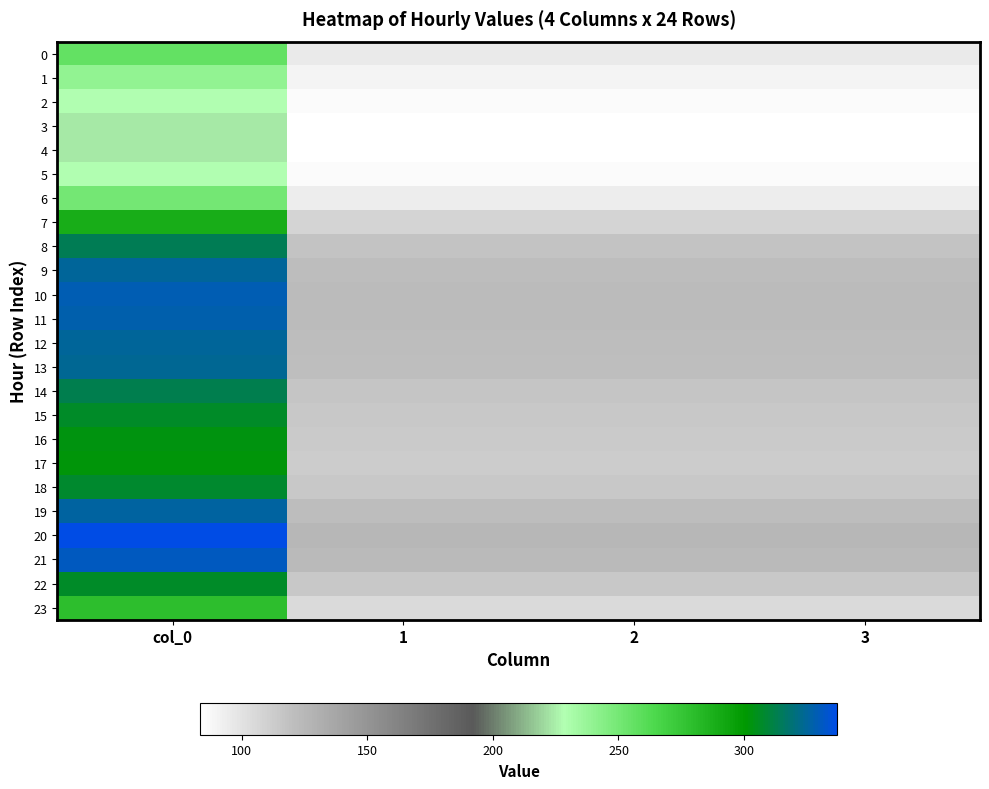

Reading right to left, transcribe all the data shown in this chart.

0: 3=95.8	2=95.8	1=95.8	col_0=256.5
1: 3=89.5	2=89.5	1=89.5	col_0=239.7
2: 3=85.4	2=85.4	1=85.4	col_0=228.7
3: 3=83.7	2=83.7	1=83.7	col_0=224.1
4: 3=83.4	2=83.4	1=83.4	col_0=223.3
5: 3=85.4	2=85.4	1=85.4	col_0=228.7
6: 3=93.7	2=93.7	1=93.7	col_0=250.9
7: 3=107.9	2=107.9	1=107.9	col_0=289.1
8: 3=117.3	2=117.3	1=117.3	col_0=314.1
9: 3=121.2	2=121.2	1=121.2	col_0=324.7
10: 3=122.7	2=122.7	1=122.7	col_0=328.7
11: 3=122.4	2=122.4	1=122.4	col_0=327.8
12: 3=121.4	2=121.4	1=121.4	col_0=325.1
13: 3=120.7	2=120.7	1=120.7	col_0=323.3
14: 3=117.0	2=117.0	1=117.0	col_0=313.4
15: 3=114.6	2=114.6	1=114.6	col_0=307.1
16: 3=113.3	2=113.3	1=113.3	col_0=303.4
17: 3=112.8	2=112.8	1=112.8	col_0=302.1
18: 3=114.9	2=114.9	1=114.9	col_0=307.7
19: 3=121.7	2=121.7	1=121.7	col_0=325.9
20: 3=125.9	2=125.9	1=125.9	col_0=337.2
21: 3=123.6	2=123.6	1=123.6	col_0=331.2
22: 3=114.8	2=114.8	1=114.8	col_0=307.4
23: 3=104.3	2=104.3	1=104.3	col_0=279.3